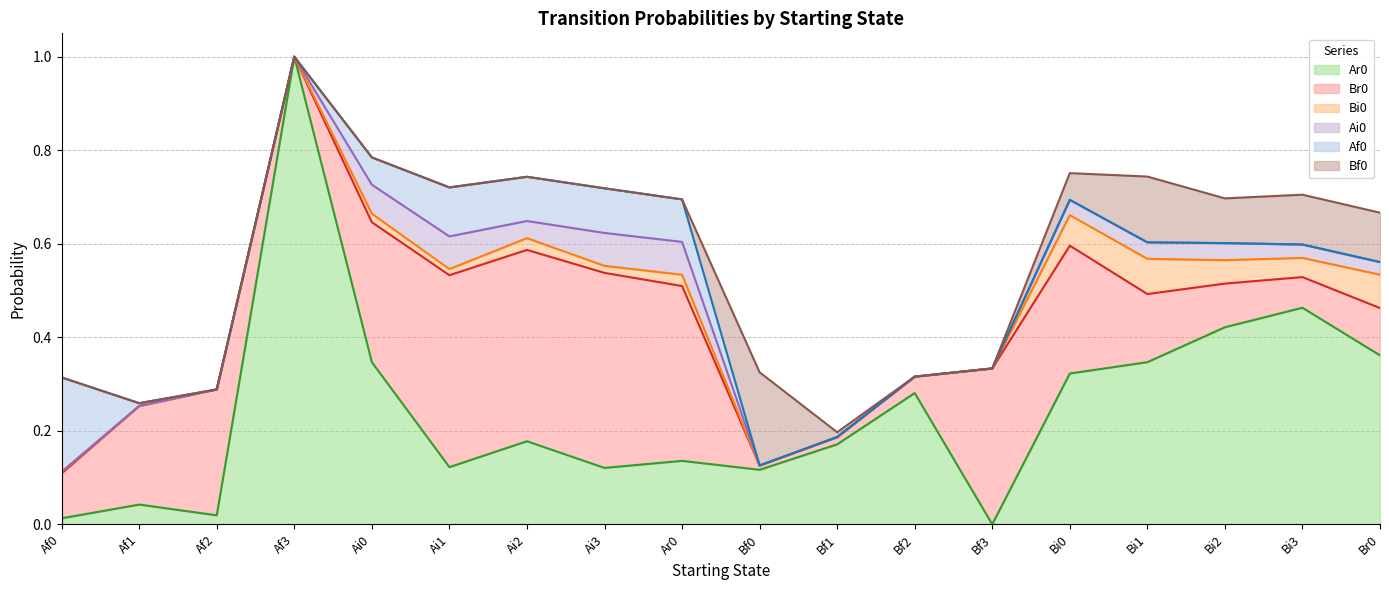

Does the chart display data point markers on the line(s)?

No